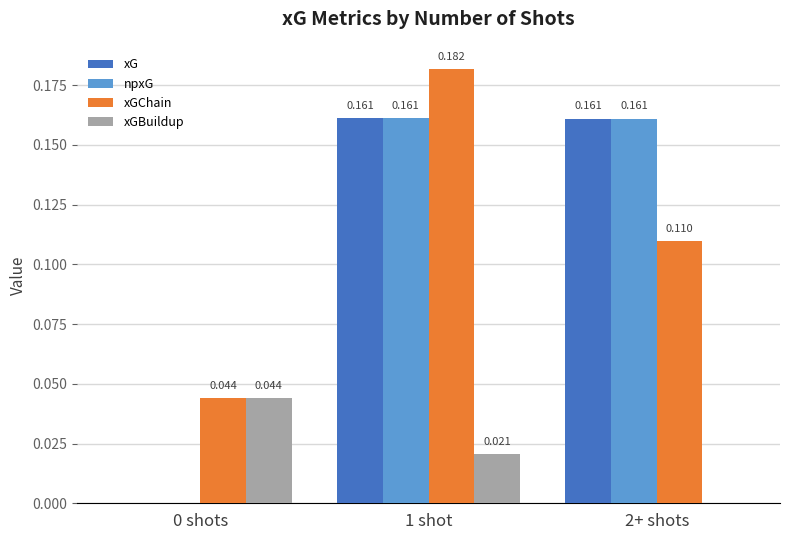

Which series has the largest total across all categories?

xGChain